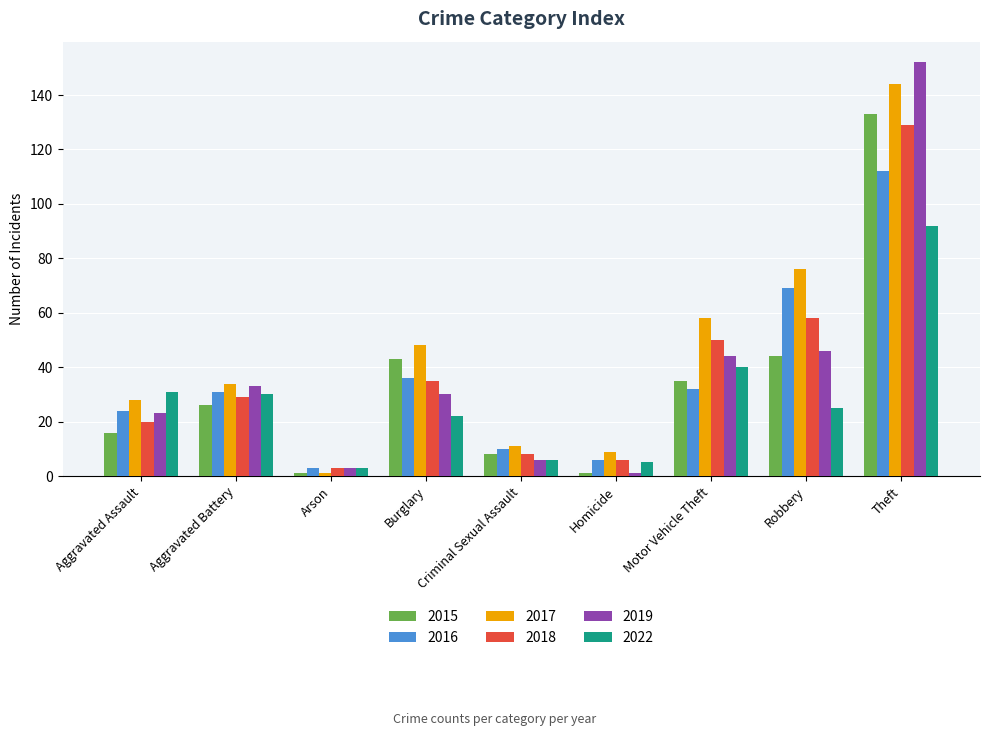

Is the value of 2019 at Homicide greater than the value of 2018 at Aggravated Assault?

No